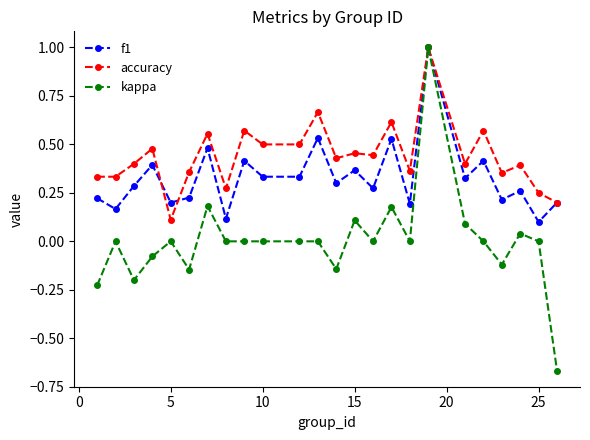

Which series has the widest spread of values?

kappa